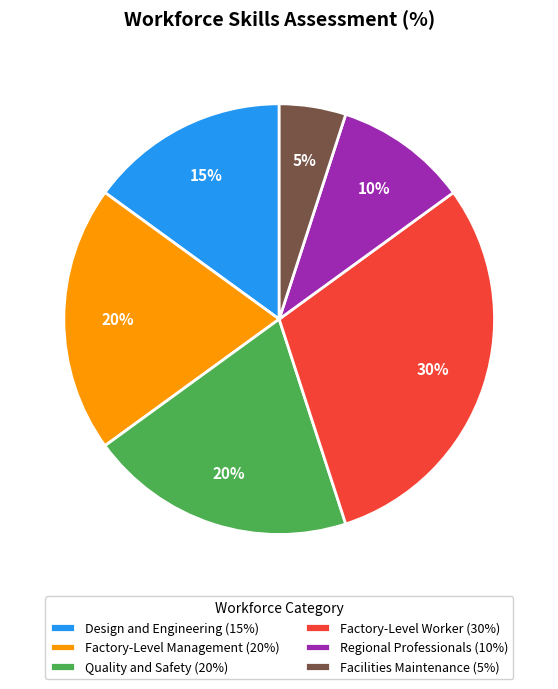

What percentage is the Quality and Safety slice, to the nearest percent?

20%